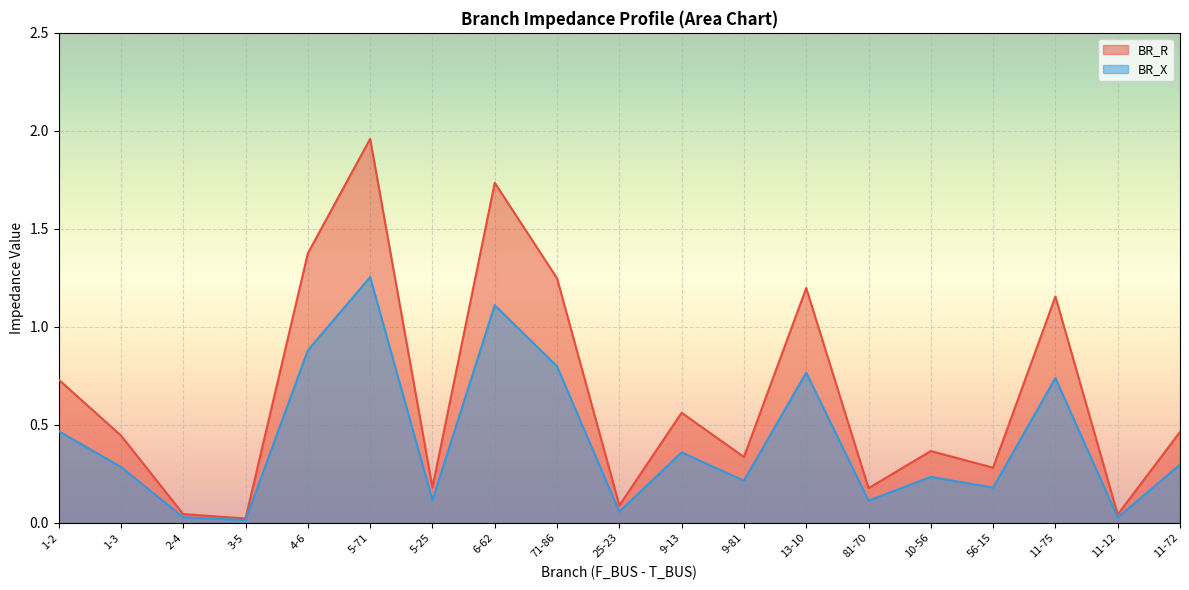

The BR_R series shows 0.6 at 10-56. True or false?

False